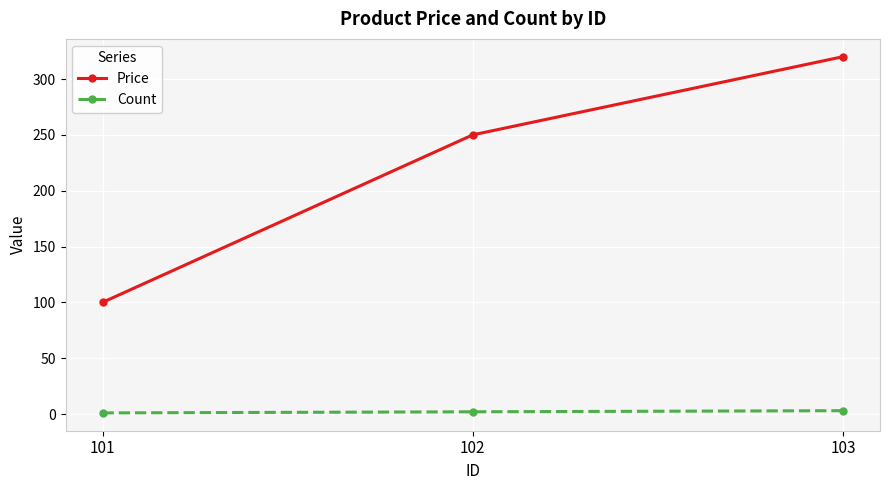

What is the maximum value shown in the chart?

320